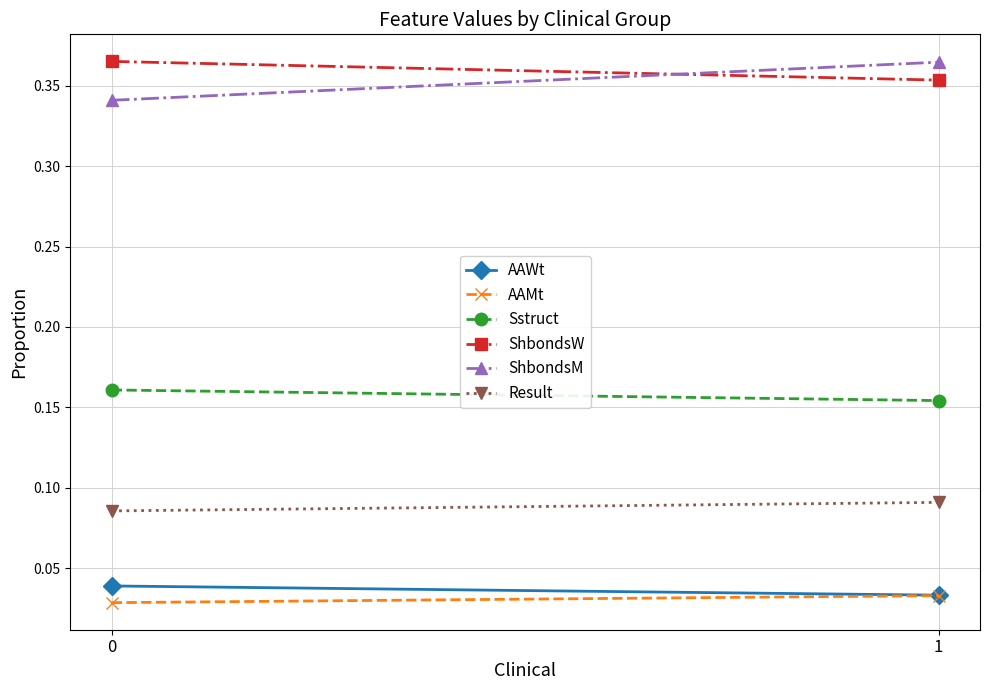

Which series has the largest total across all categories?

ShbondsW